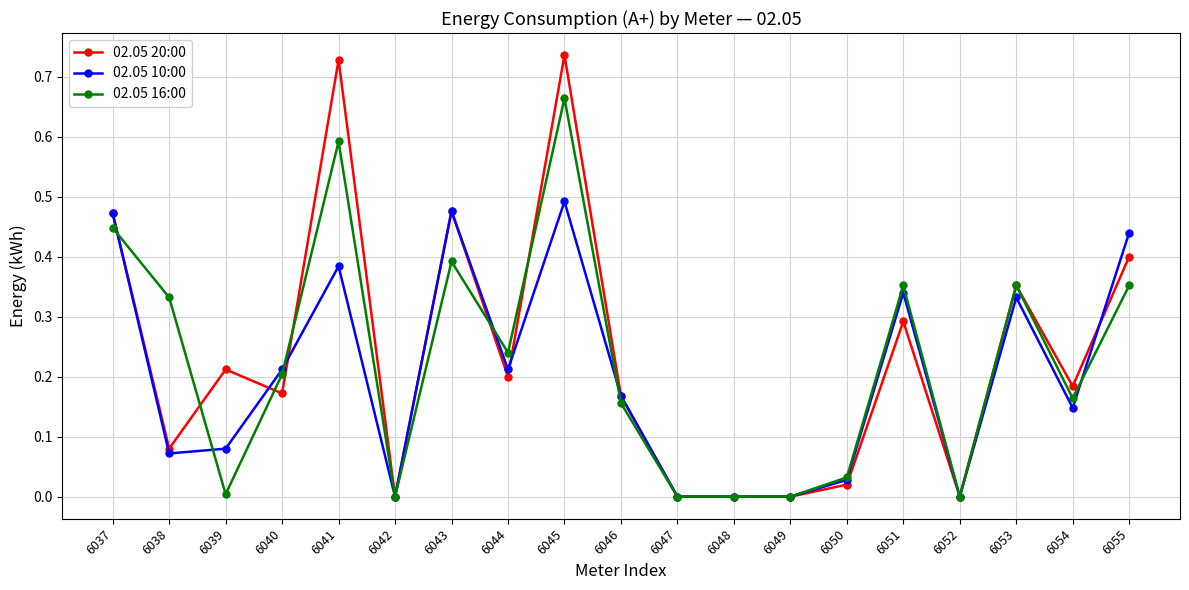

Which series has the largest range (max minus min)?

02.05 20:00